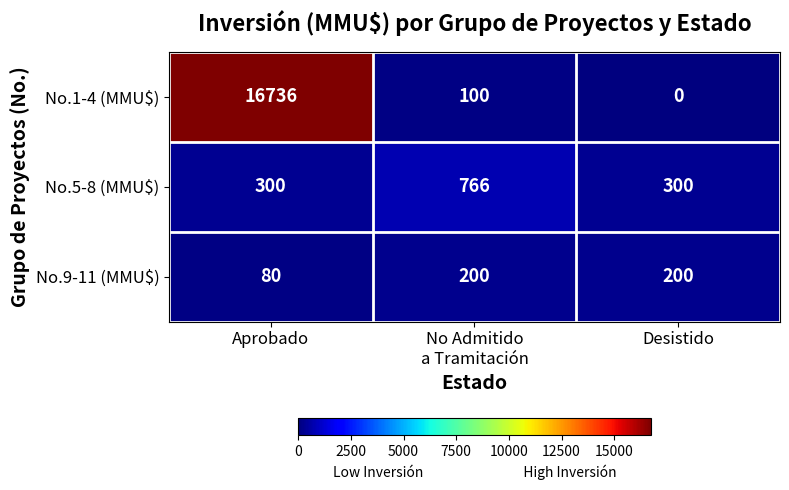

Reading left to right, transcribe all the data shown in this chart.

No.1-4 (MMU$): 16736	100	0
No.5-8 (MMU$): 300	766	300
No.9-11 (MMU$): 80	200	200